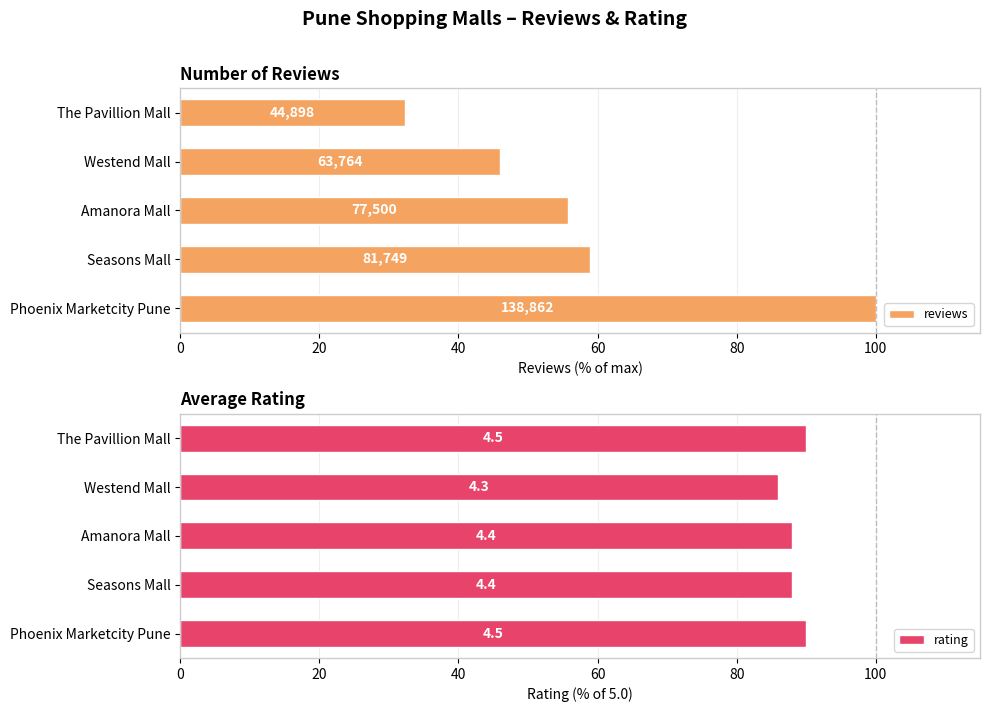

What is the lowest value of the rating series?

86.0